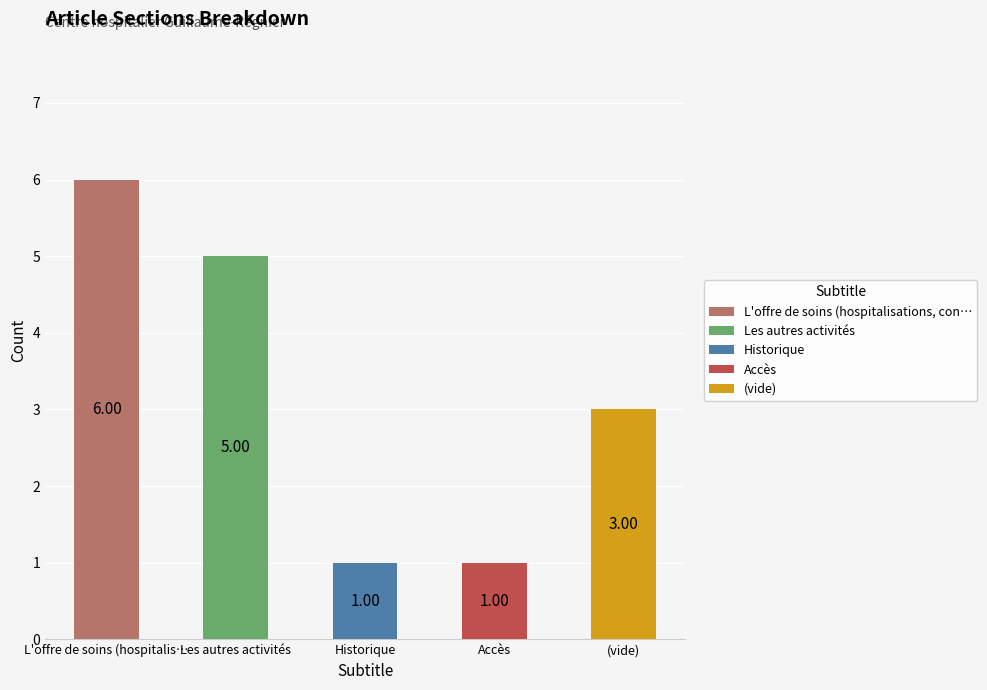

What are all the series names shown in the legend?

L'offre de soins (hospitalisations, con…, Les autres activités, Historique, Accès, (vide)